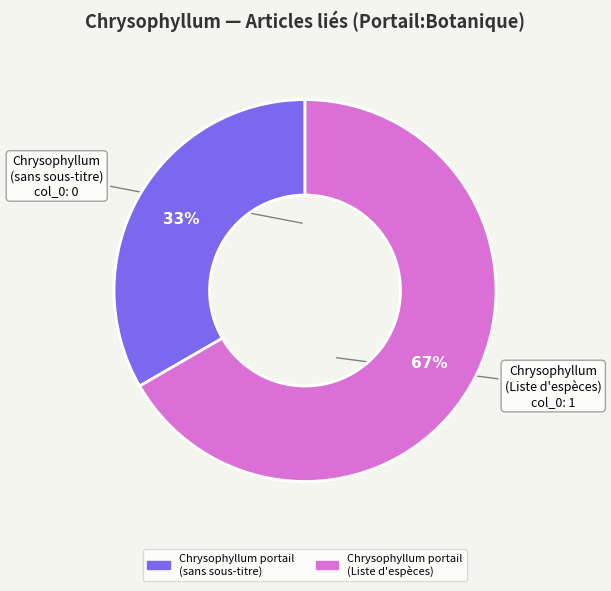

How many segments does this pie chart have?

2